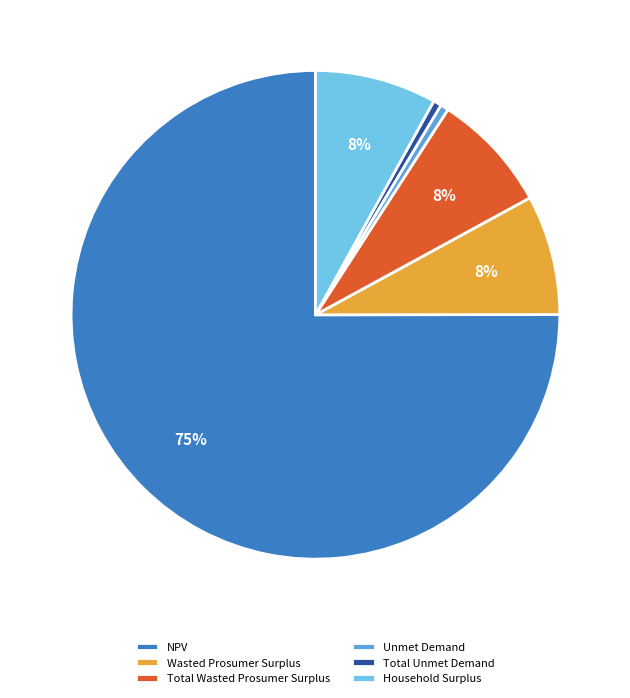

Which slice is the largest?

NPV